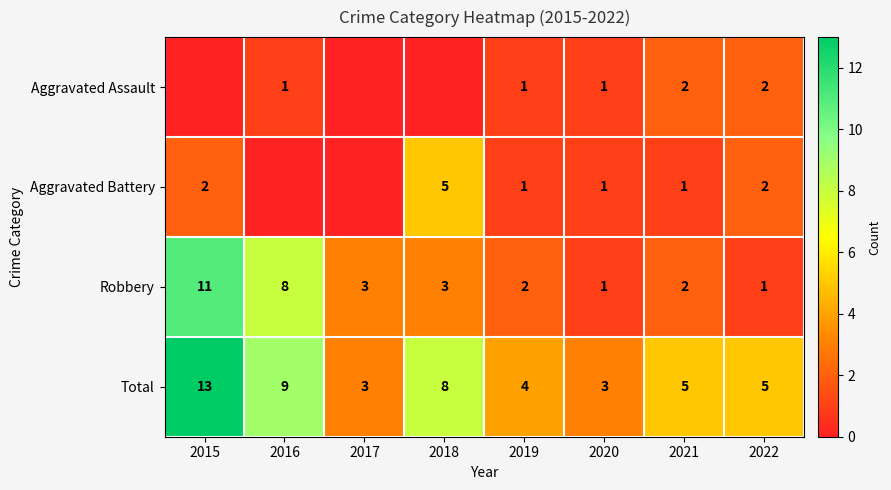

What is the difference between the maximum and minimum values in the Total series?

10